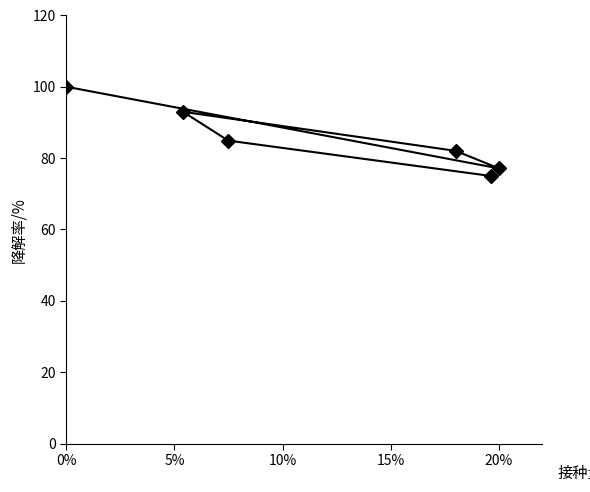

The value at 20% is 77.1. True or false?

True